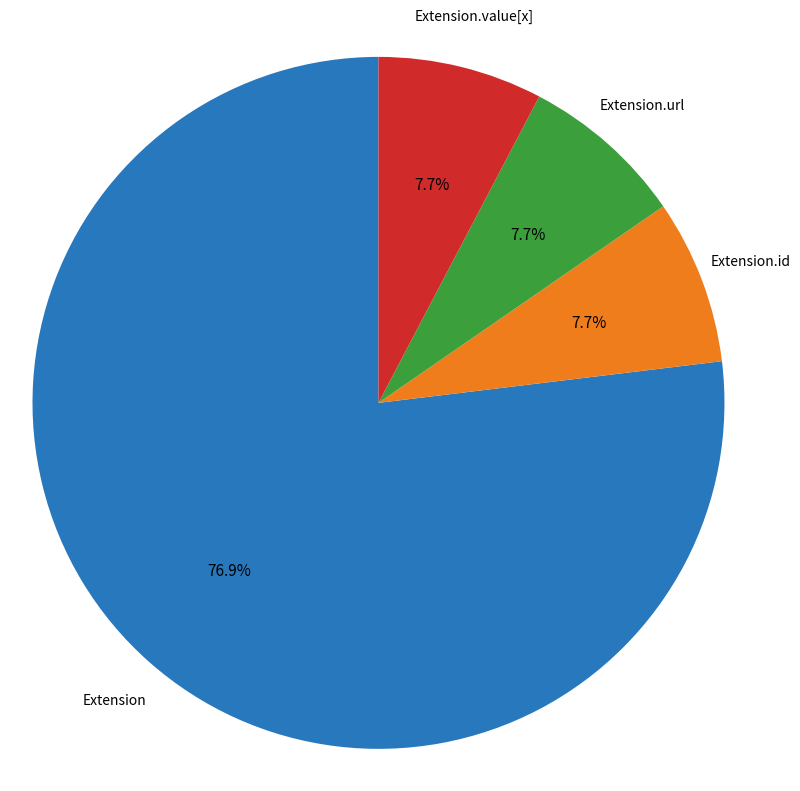

To the nearest percent, what percentage of the pie is Extension.url?

8%